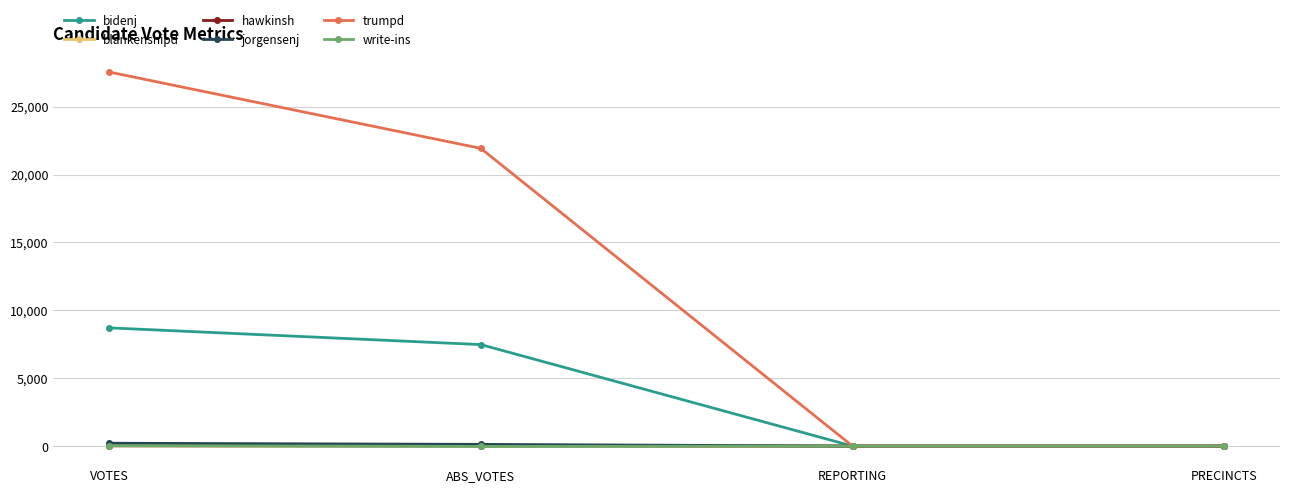

True or false: trumpd has more than 2 points higher than both neighbors.

False